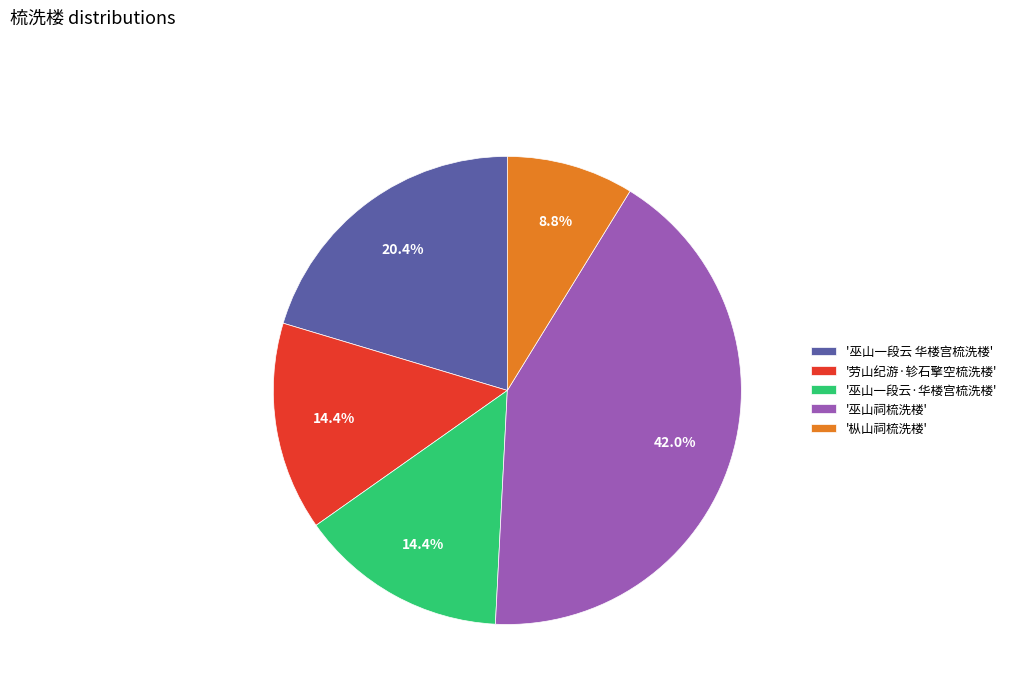

What percentage is NOT represented by '劳山纪游·轸石擎空梳洗楼'?

85.6%